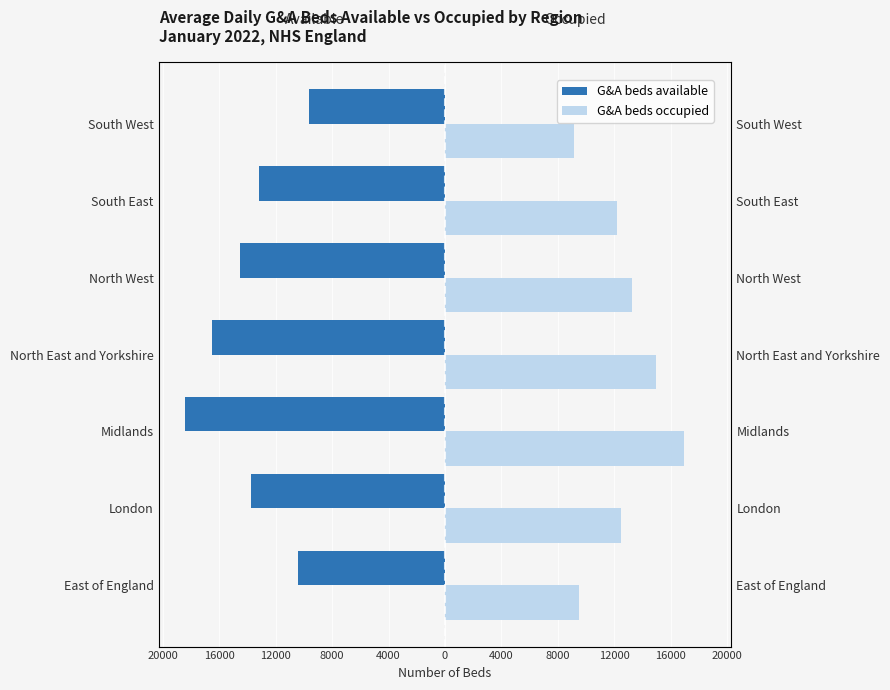

Between North West and London, which is larger?

London